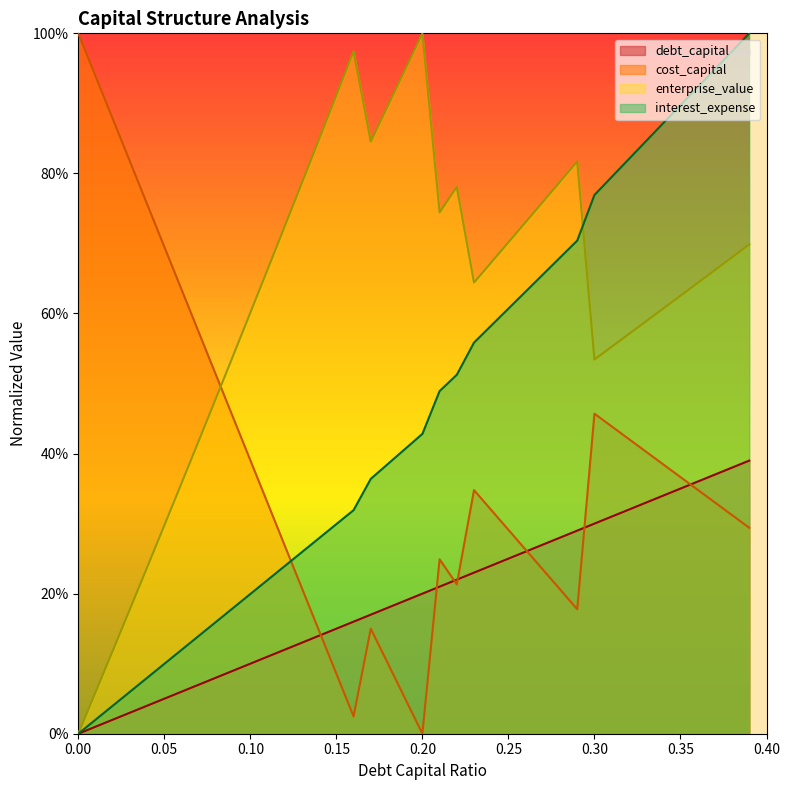

Between 0.07 and 0.16, which is larger?

0.16